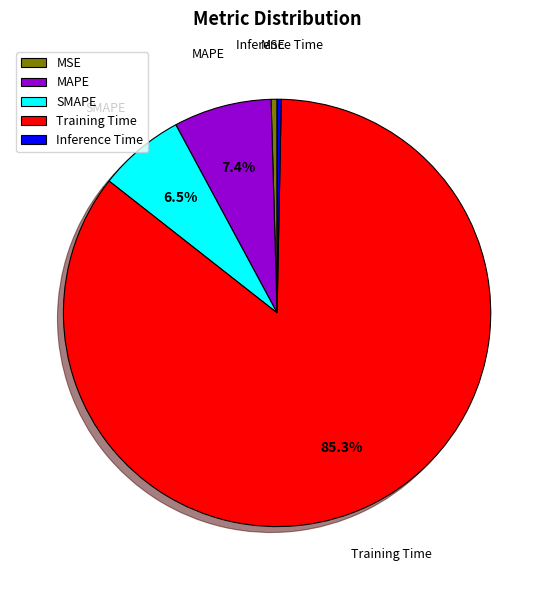

Is there a majority slice in this chart?

Yes